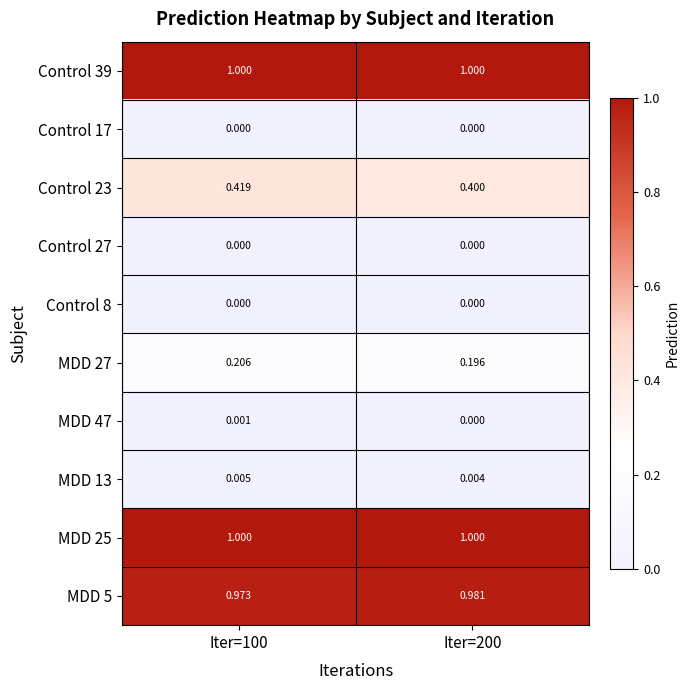

Count the number of categories in the chart.

2